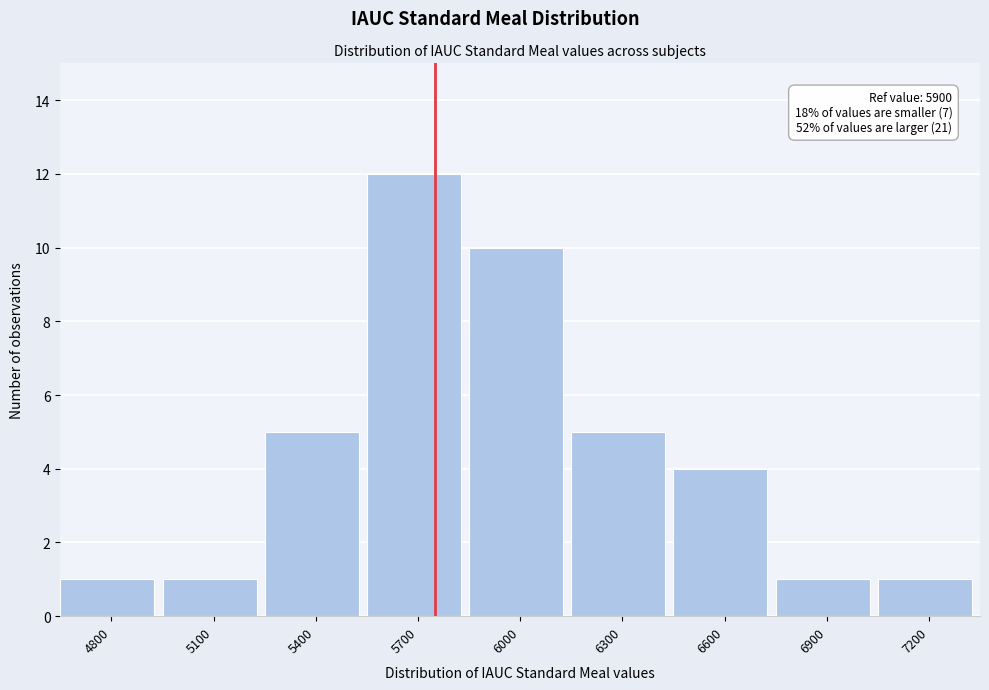

Reading right to left, list all the values displayed in this chart.

7200=1	6900=1	6600=4	6300=5	6000=10	5700=12	5400=5	5100=1	4800=1